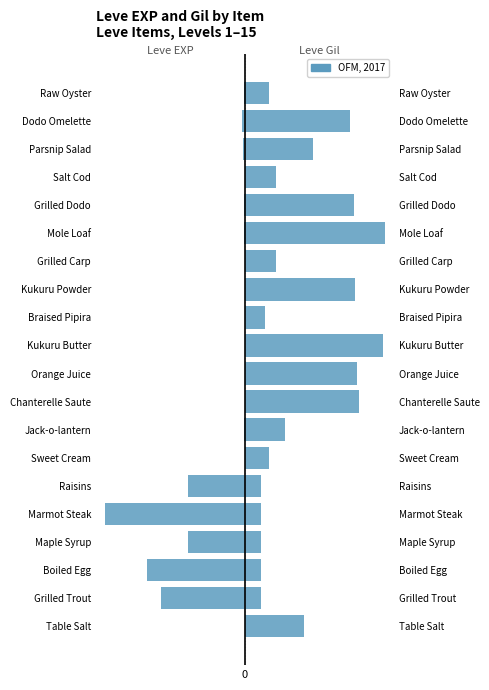

How many data points in Leve Gil are above 84?

10